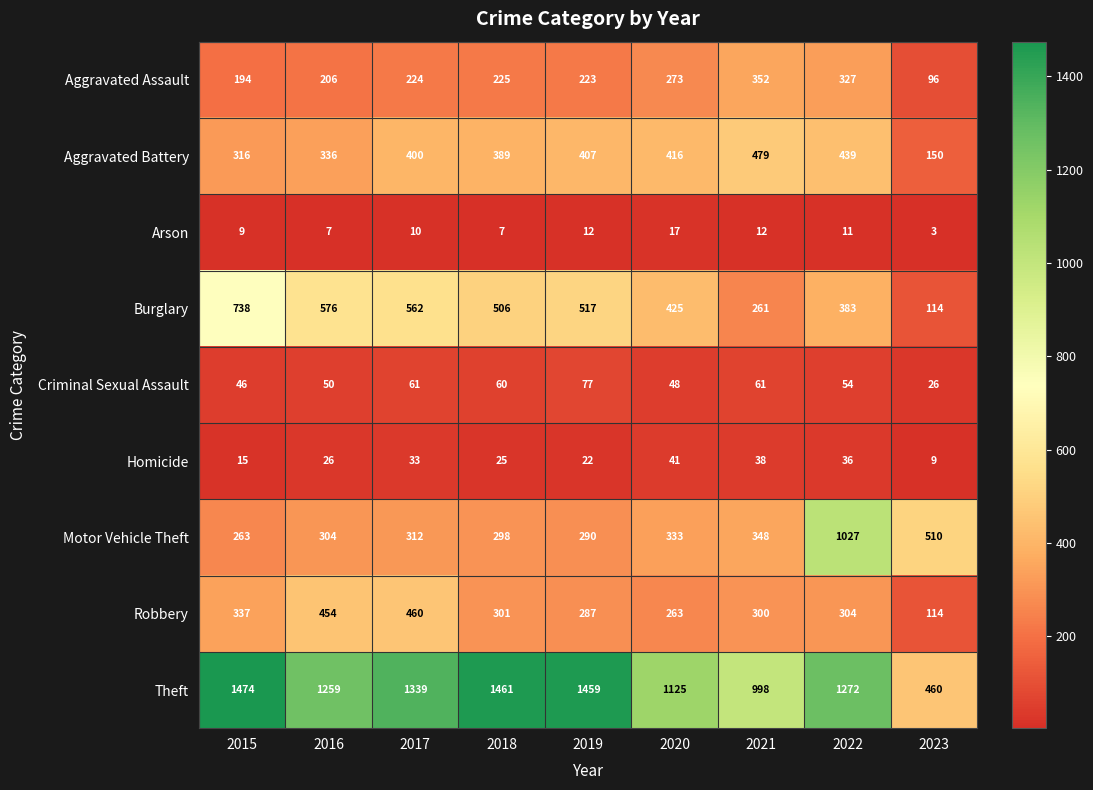

What is the approximate value of Aggravated Battery at 2020, to the nearest 10?

420